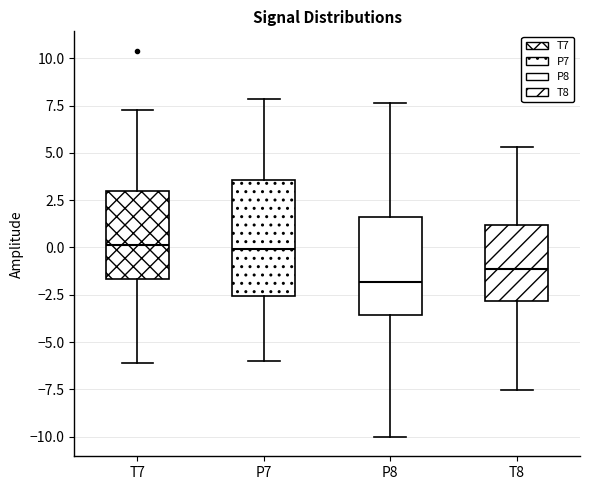

Reading left to right, transcribe this box plot: for each box, give where its median line is, the range the box spans, and where its two whiskers end, as read against the y-axis. The values are not printed on the chart, so give them approximately, as read against the axis.

T7: median 0.0, box -1.5 to 3.0, whiskers -6.0 to 7.5
P7: median 0.0, box -2.5 to 3.5, whiskers -6.0 to 8.0
P8: median -2.0, box -3.5 to 1.5, whiskers -10.0 to 7.5
T8: median -1.0, box -3.0 to 1.0, whiskers -7.5 to 5.5